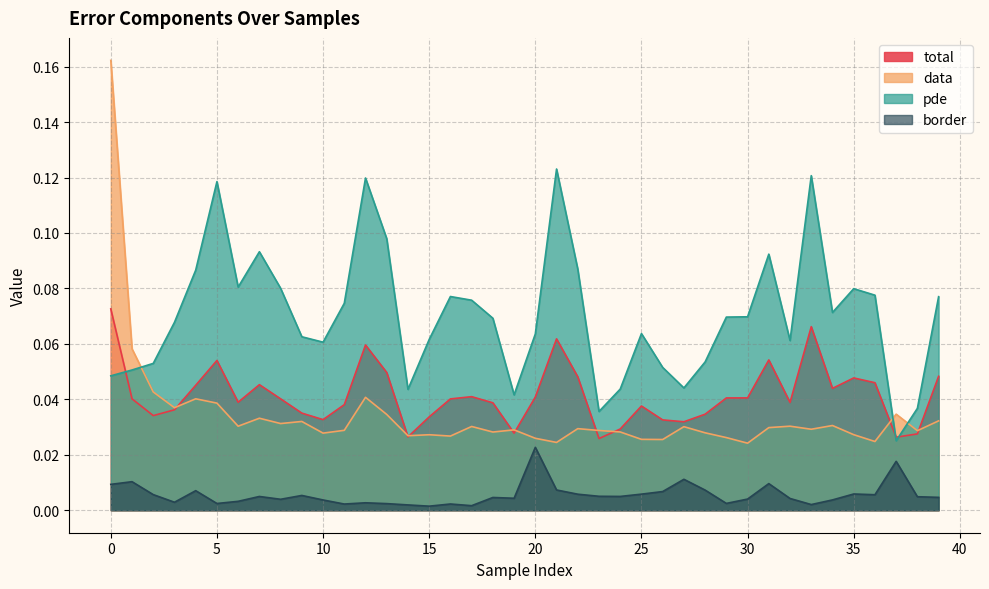

List the series in order of their peak value, lowest first.

border, total, pde, data